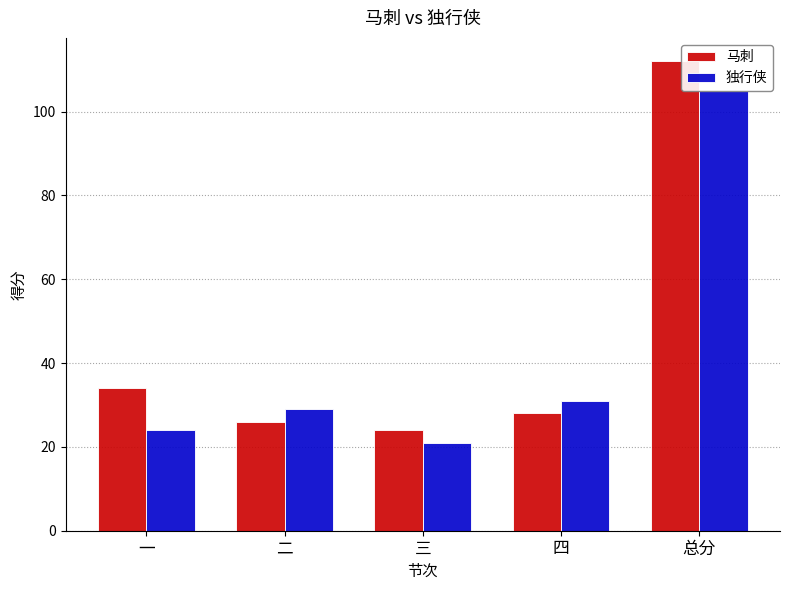

How many distinct data groups are displayed?

2